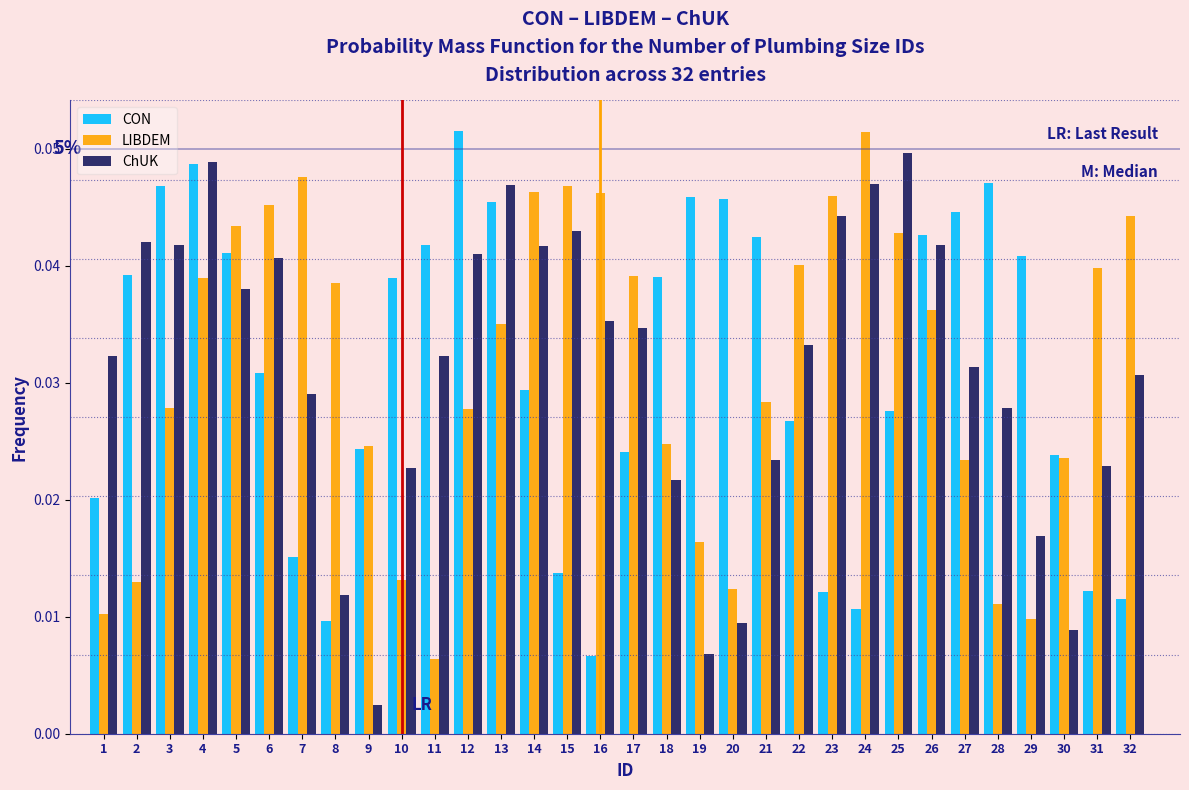

At 3, list the series in order from smallest to largest.

LIBDEM, ChUK, CON